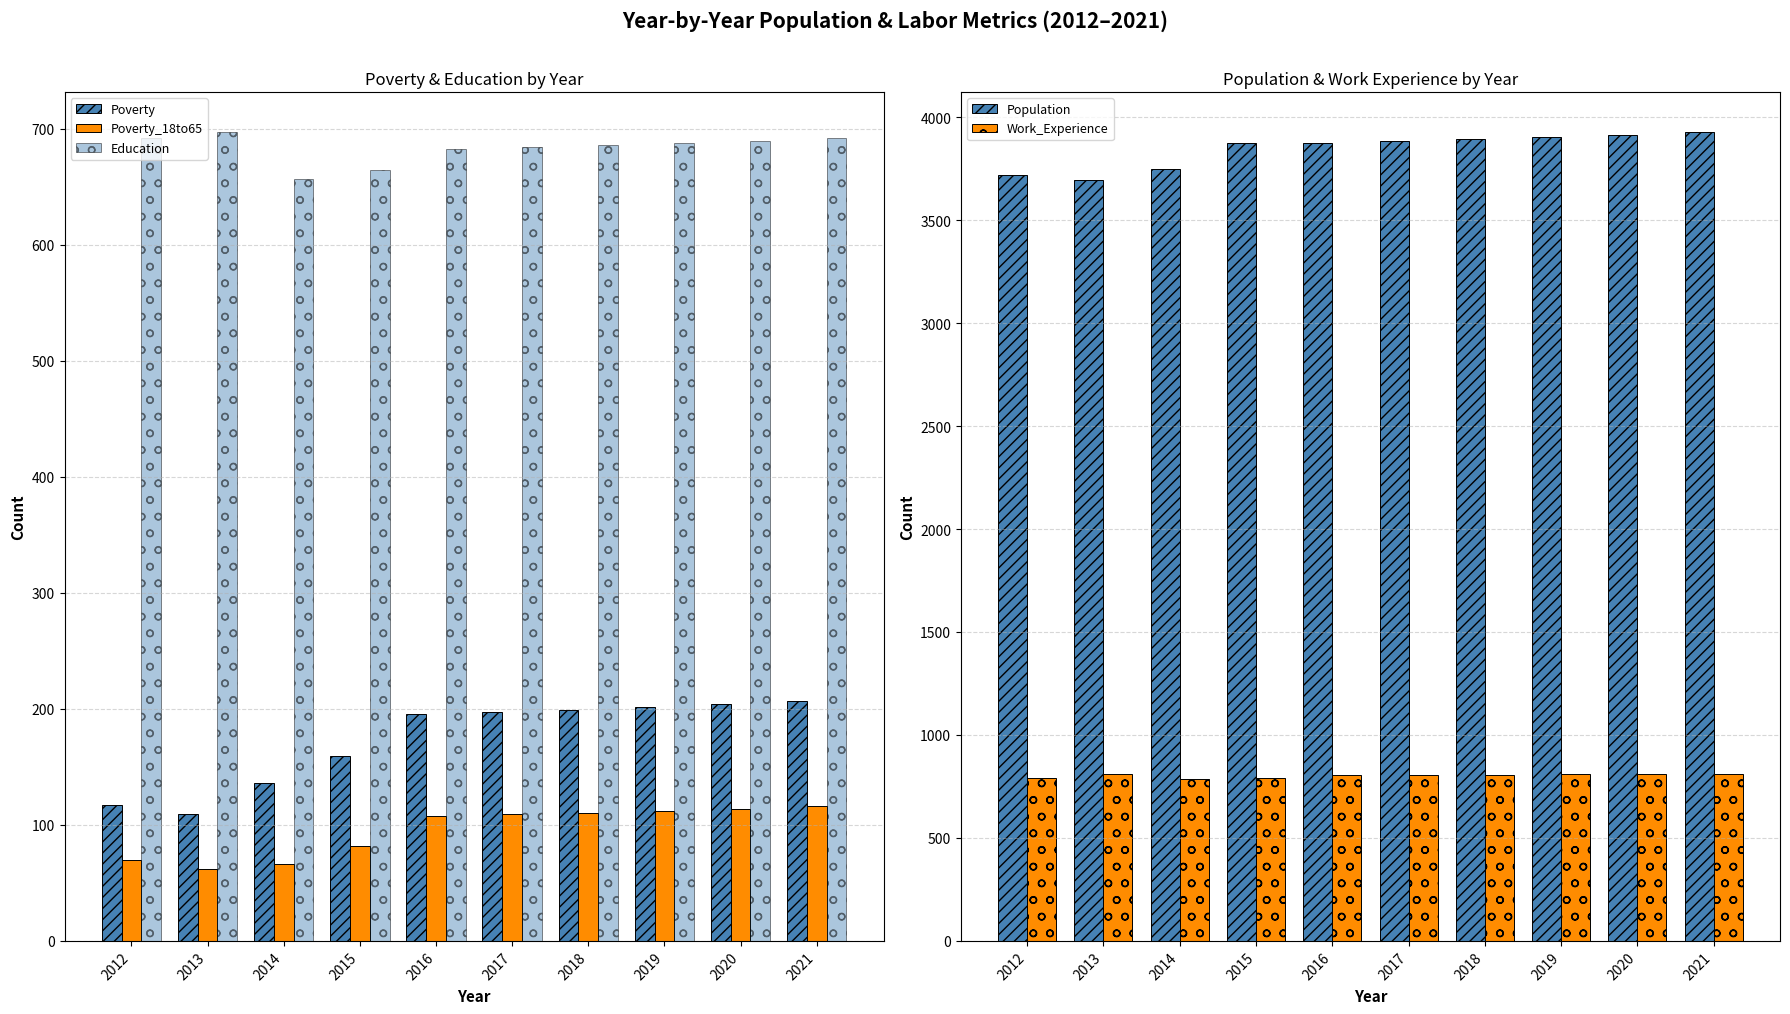

At which label does Poverty first exceed 197?

2018